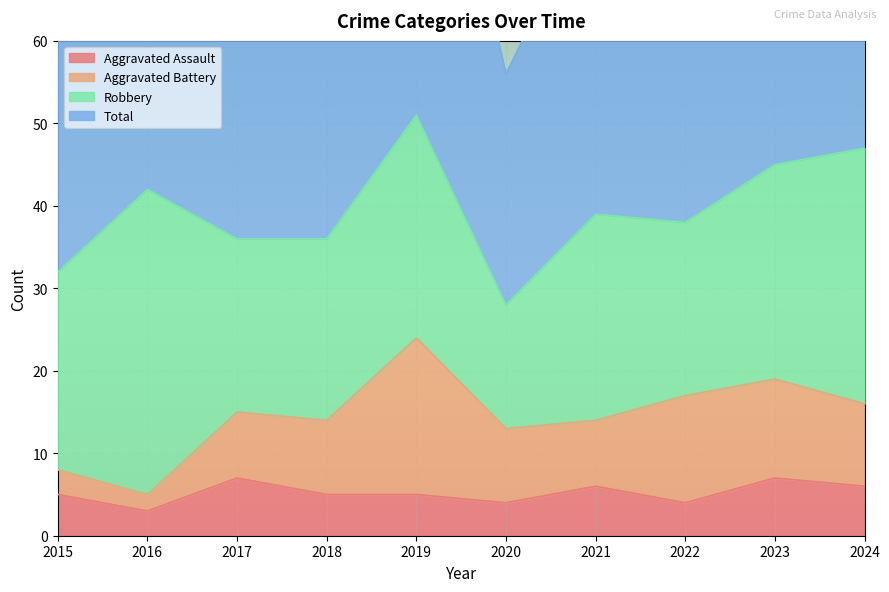

What is the maximum value for Aggravated Assault?

7